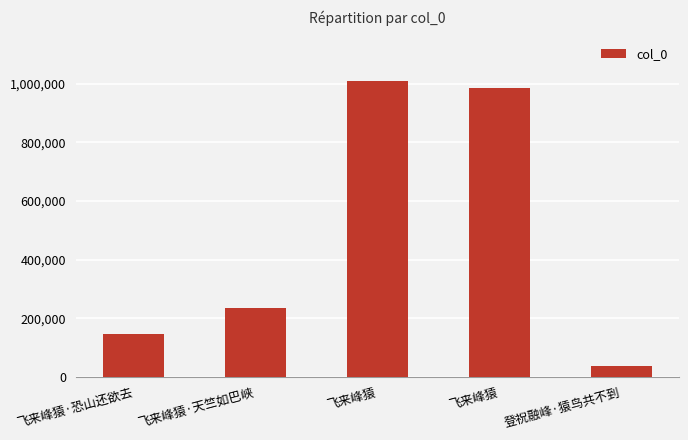

How many distinct data groups are displayed?

1